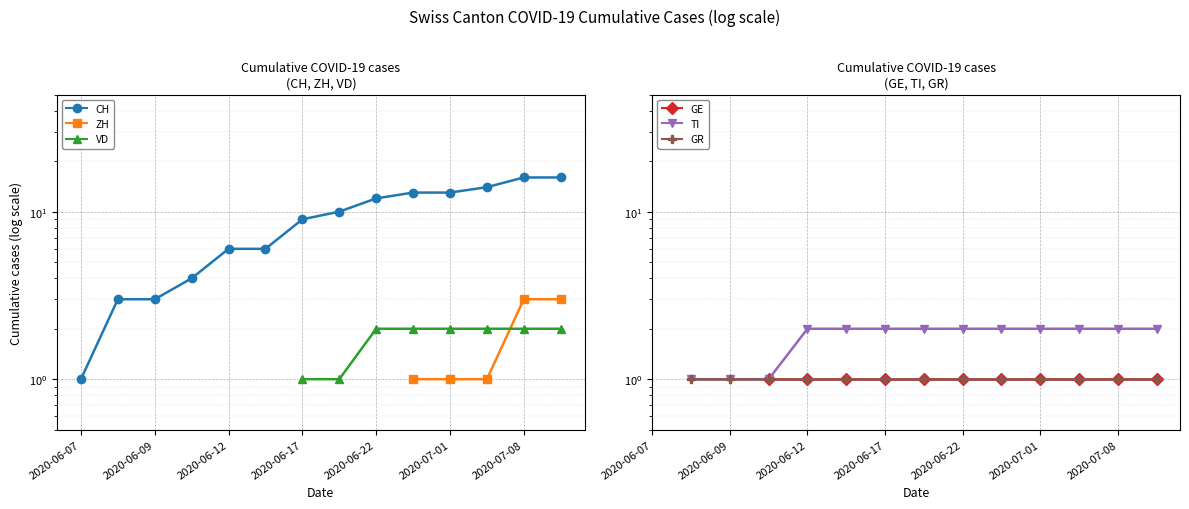

Which series has the largest total across all categories?

CH